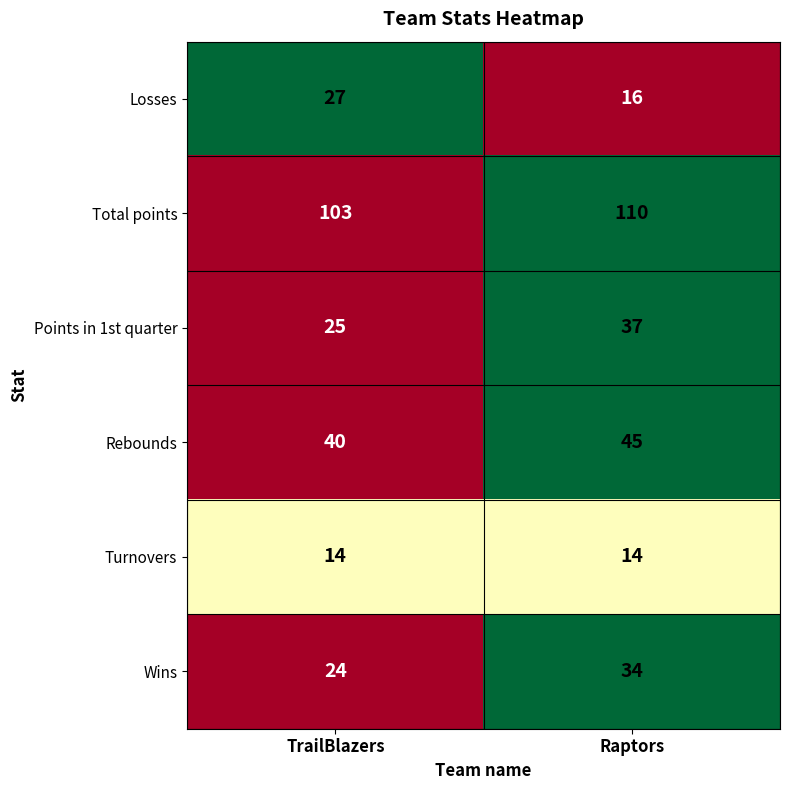

Is it true that Losses equals 27 at TrailBlazers?

True